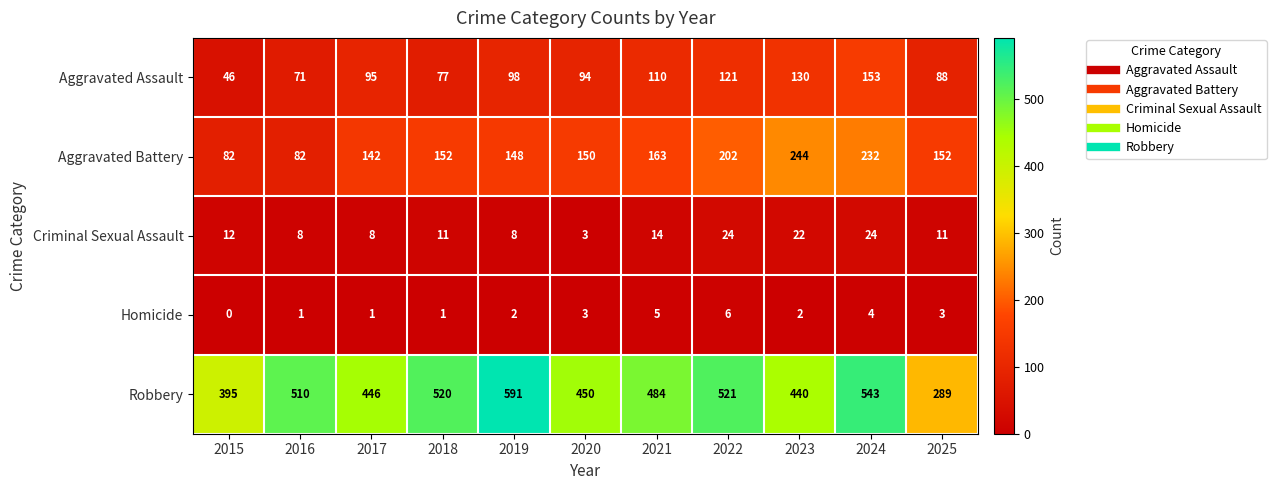

True or false: Criminal Sexual Assault has a value of 12 at 2016.

False